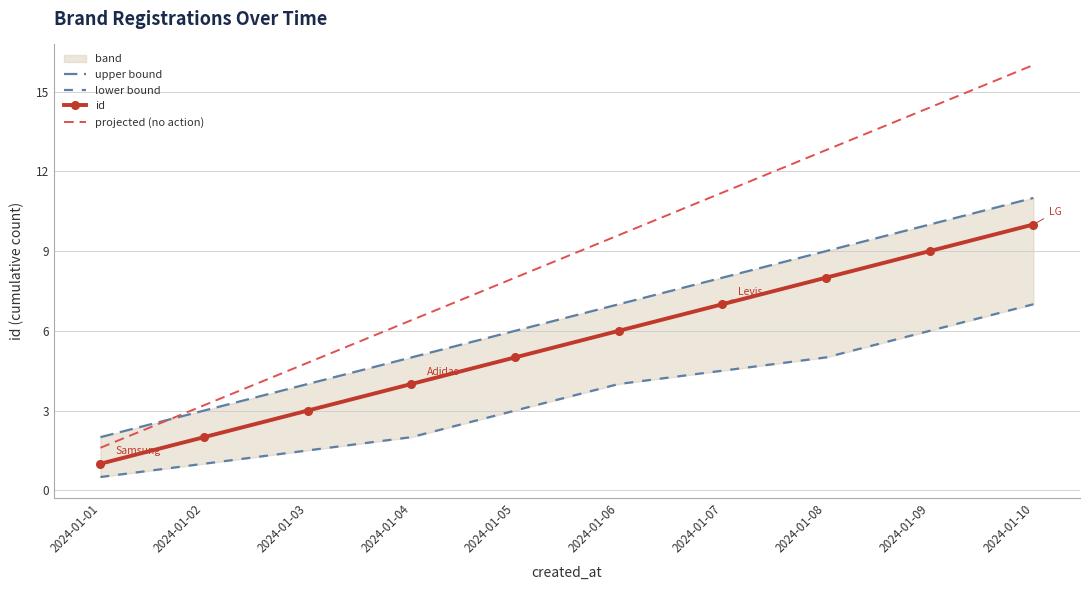

What is the maximum value shown in the chart?

16.0